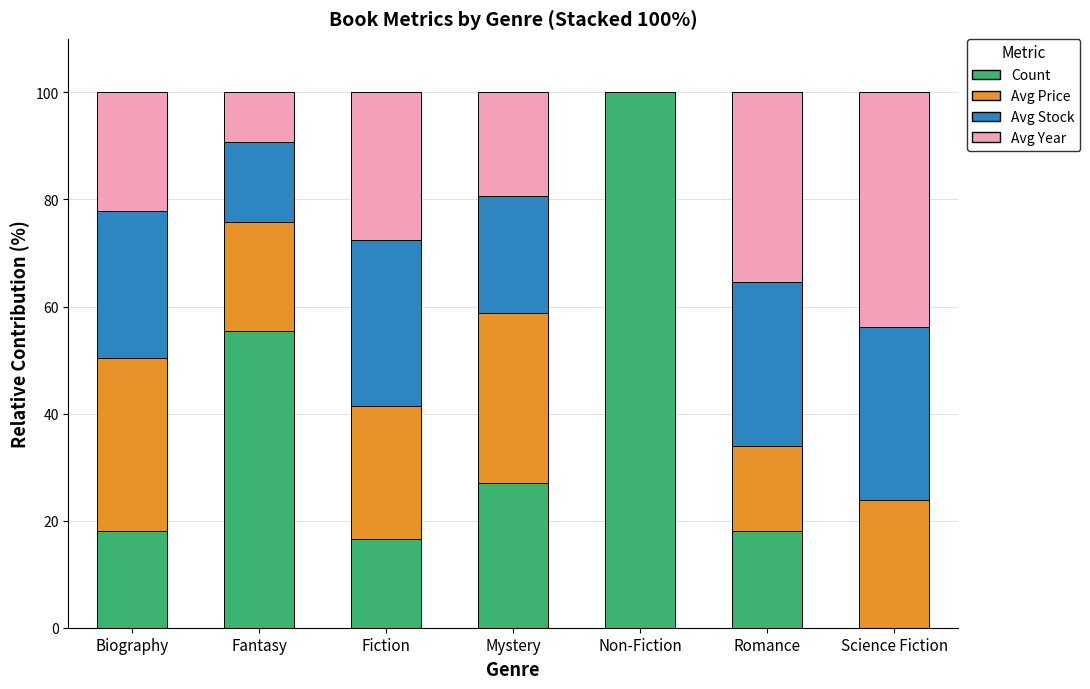

Are the bars horizontal?

No